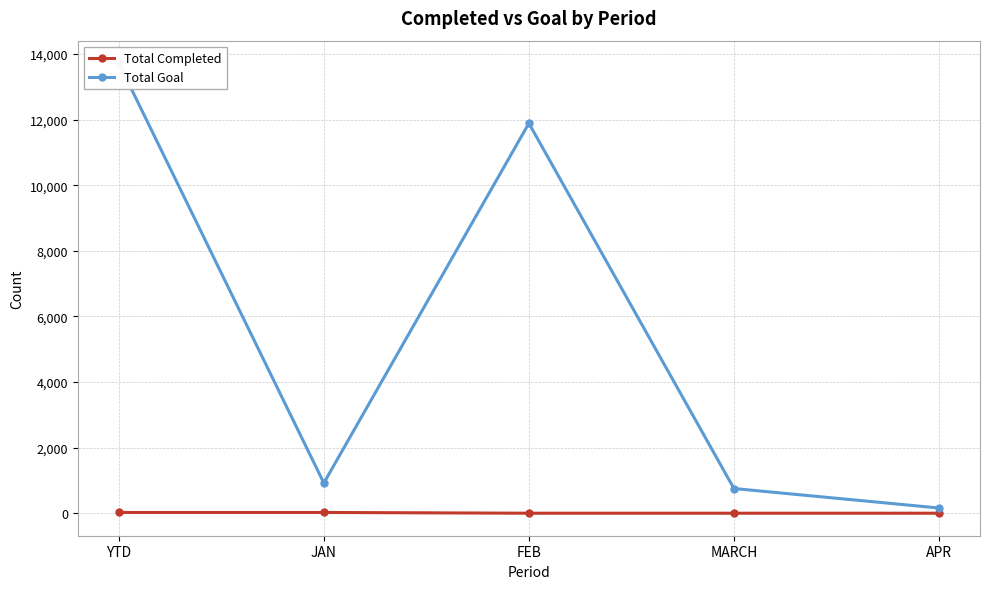

Which category has the lowest value across all series?

FEB